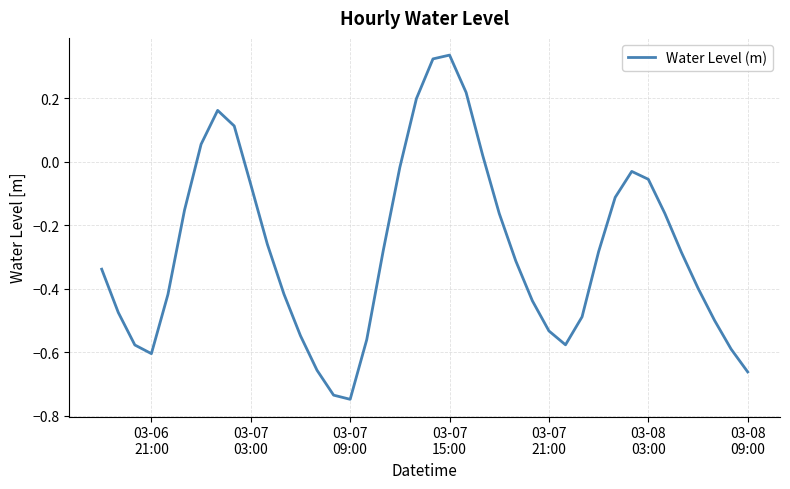

Count the number of categories in the chart.

40